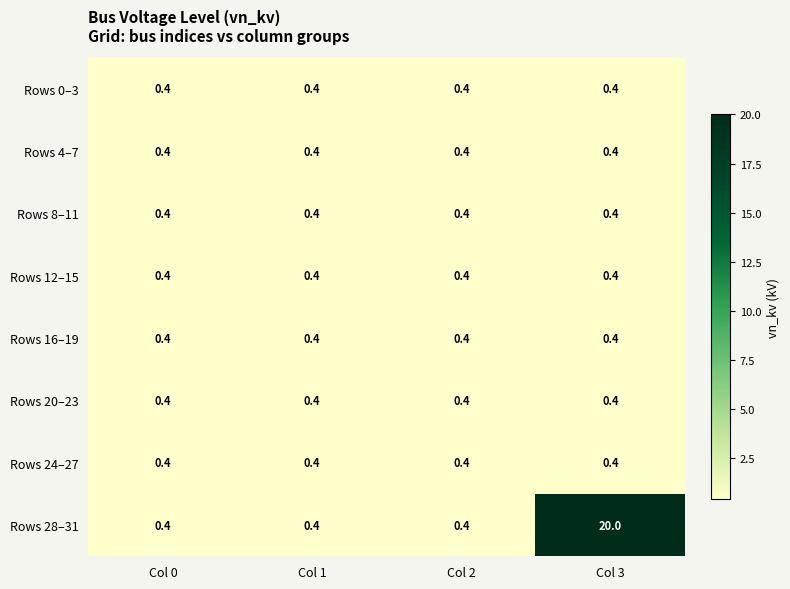

The Rows 12–15 series shows 0.4 at Col 3. True or false?

True